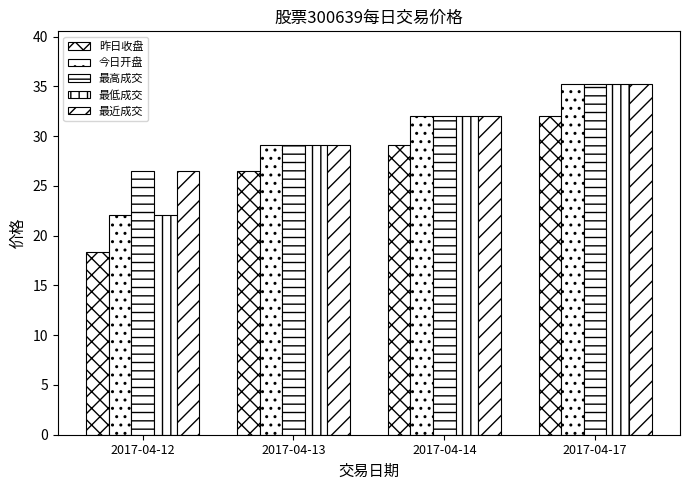

Are the bars horizontal?

No